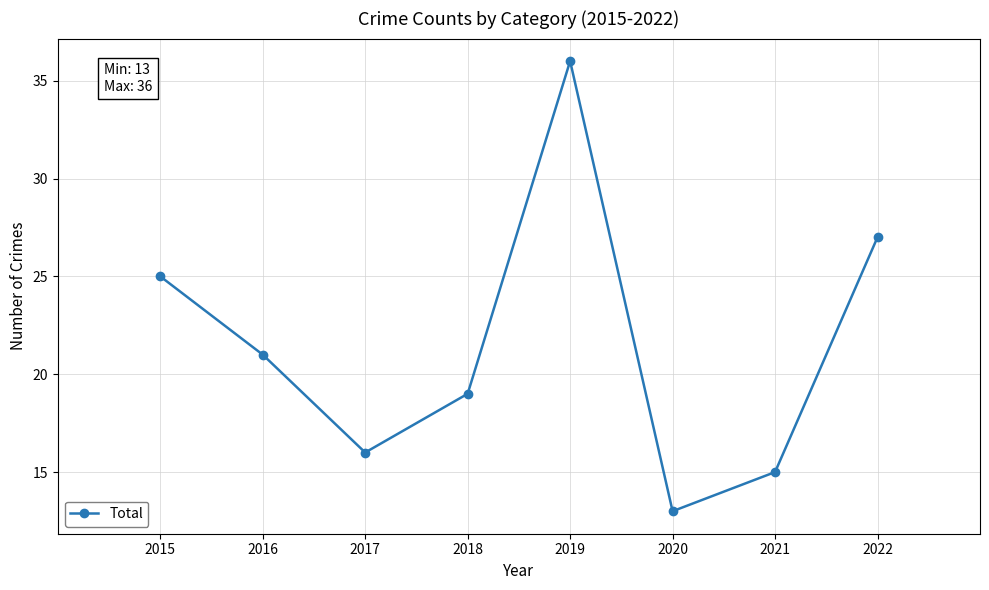

How many lines are shown in the chart?

1